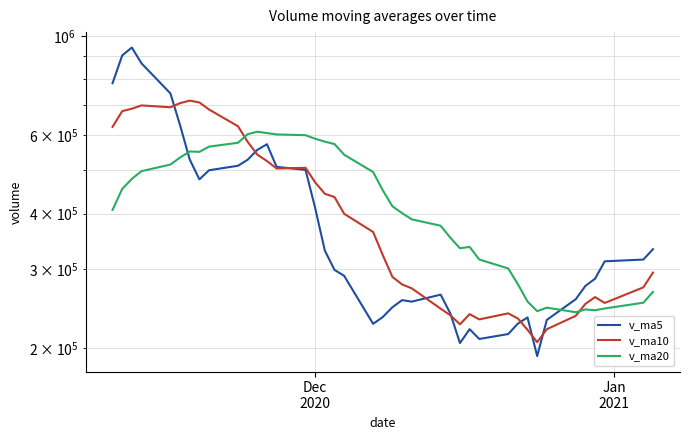

What are all the series names shown in the legend?

v_ma5, v_ma10, v_ma20